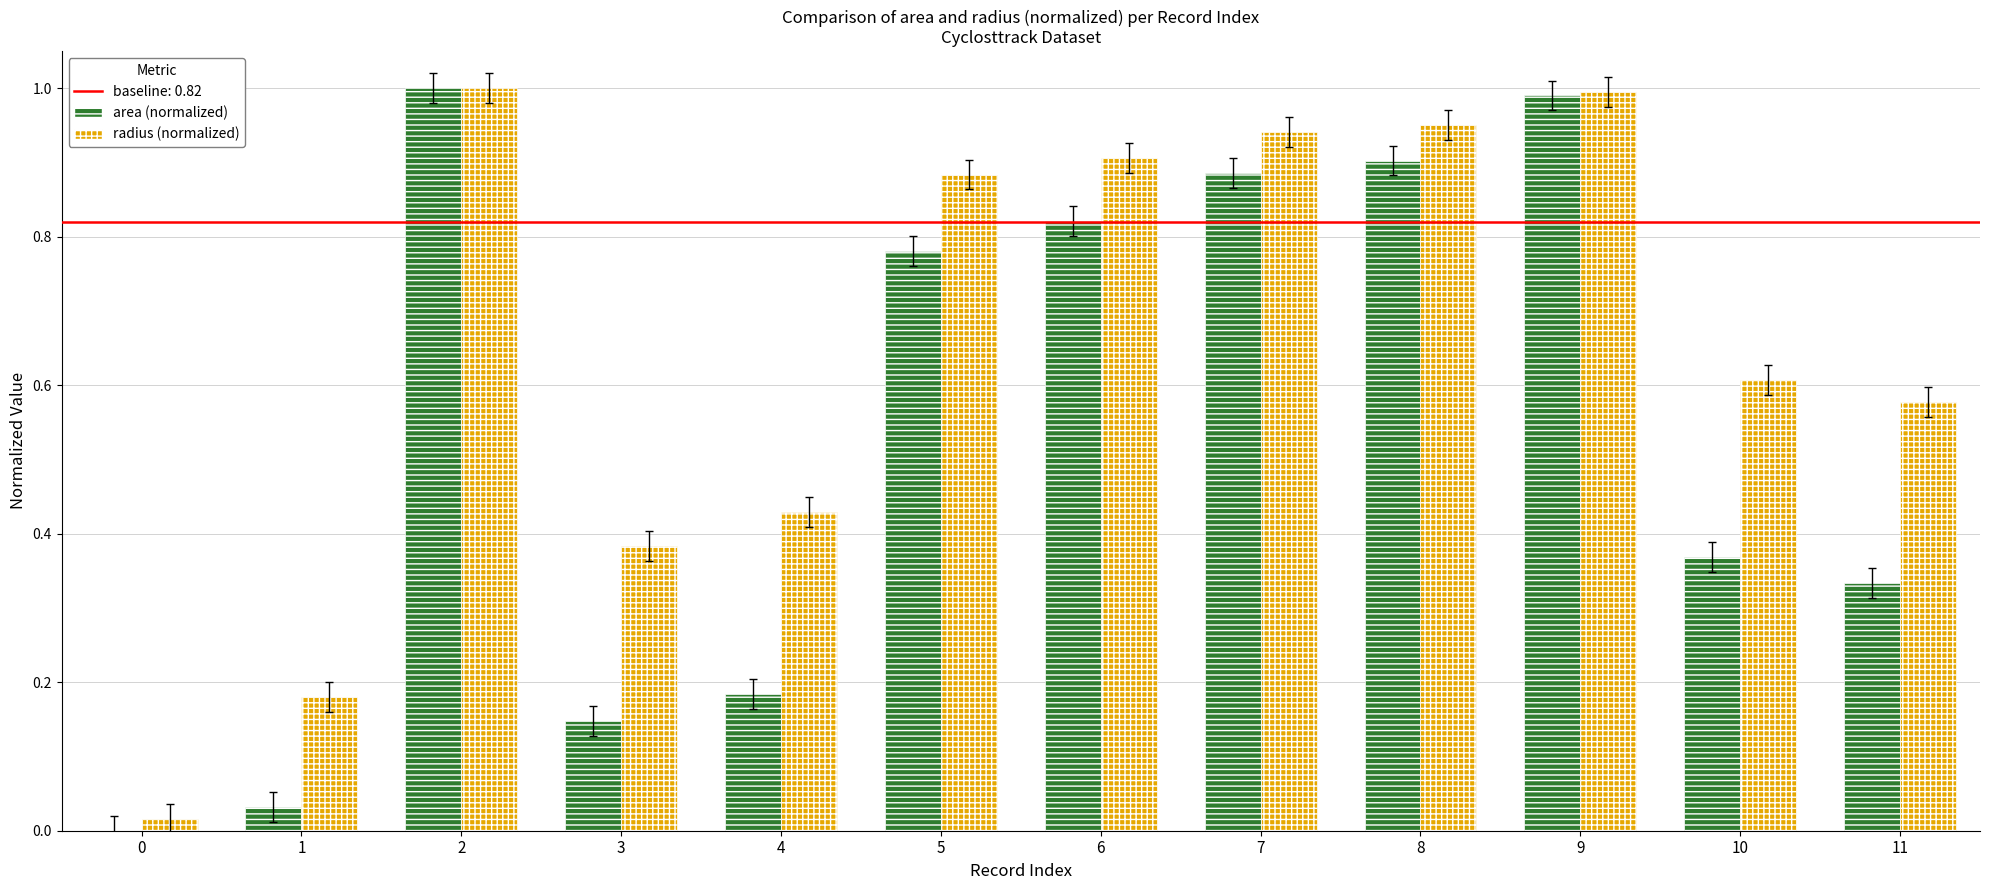

Between 5 and 7, which series saw the biggest shift?

area (normalized)